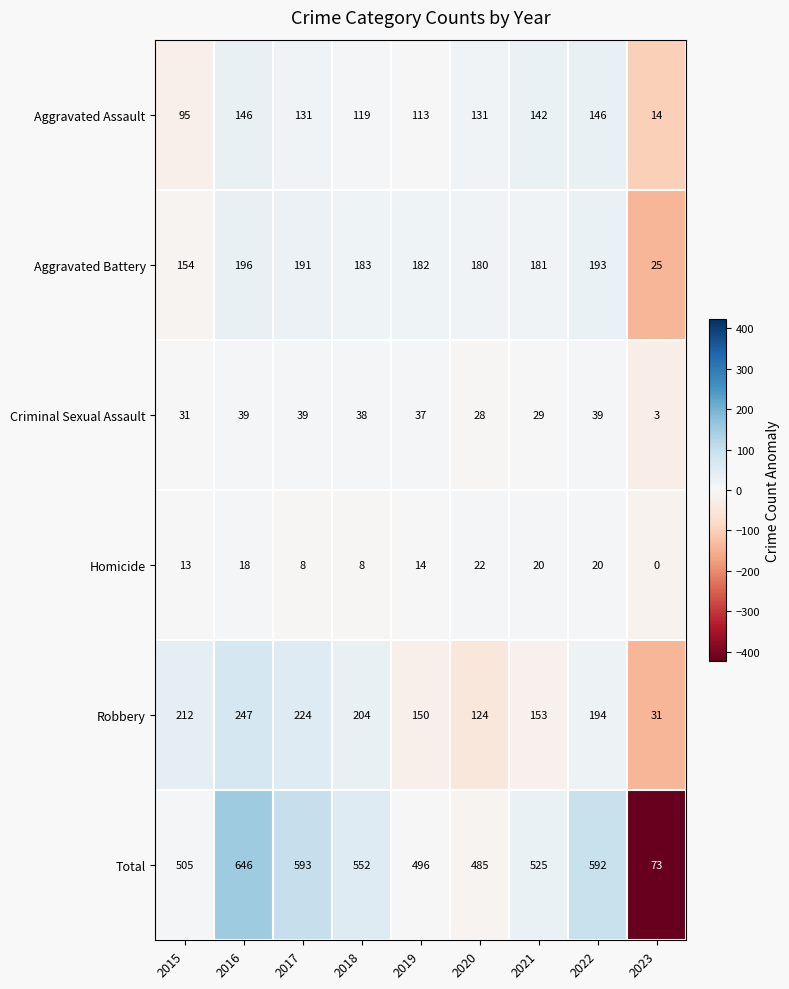

What is the sum of the Homicide values at 2019 and 2020?

36